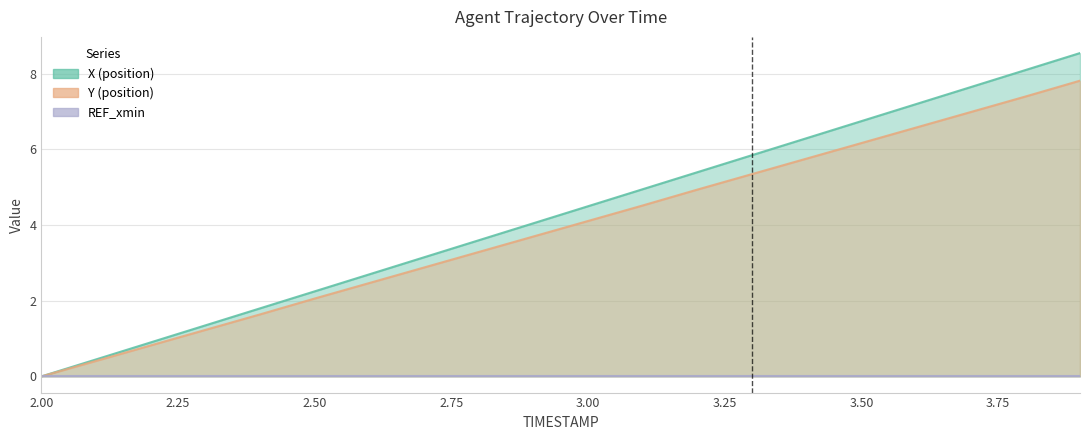

At how many categories does at least one series exceed 3?

13